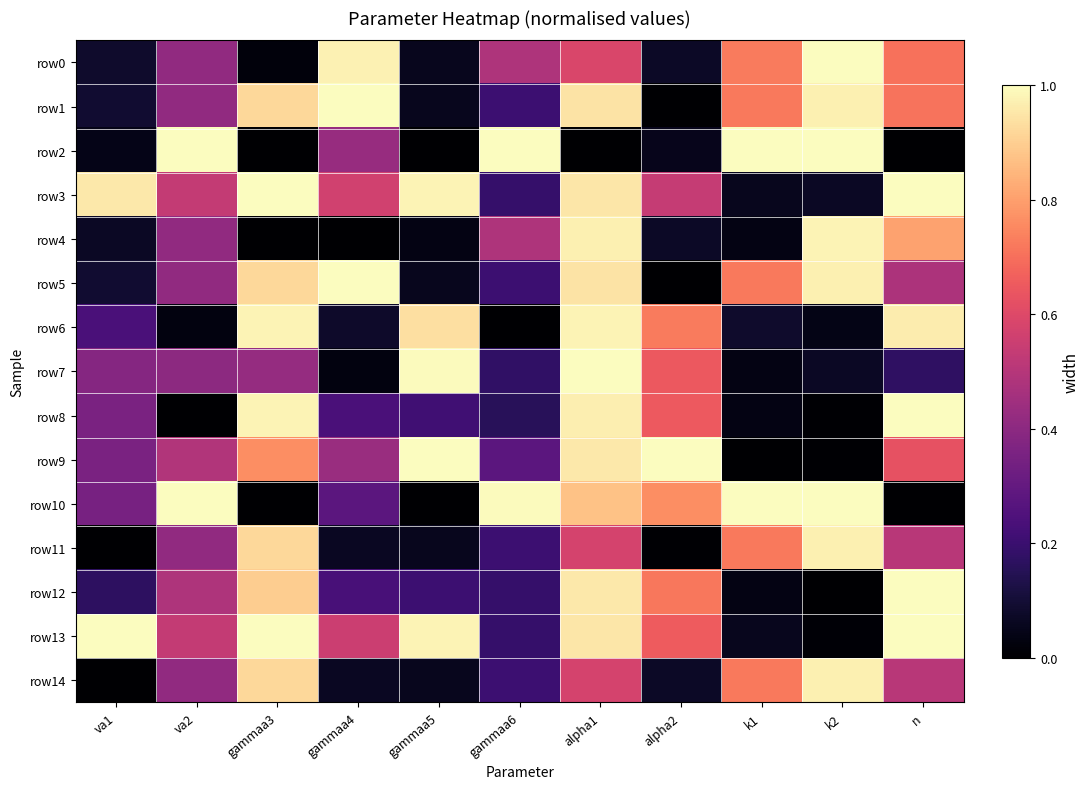

What is the total value across all series at va1?

4.2